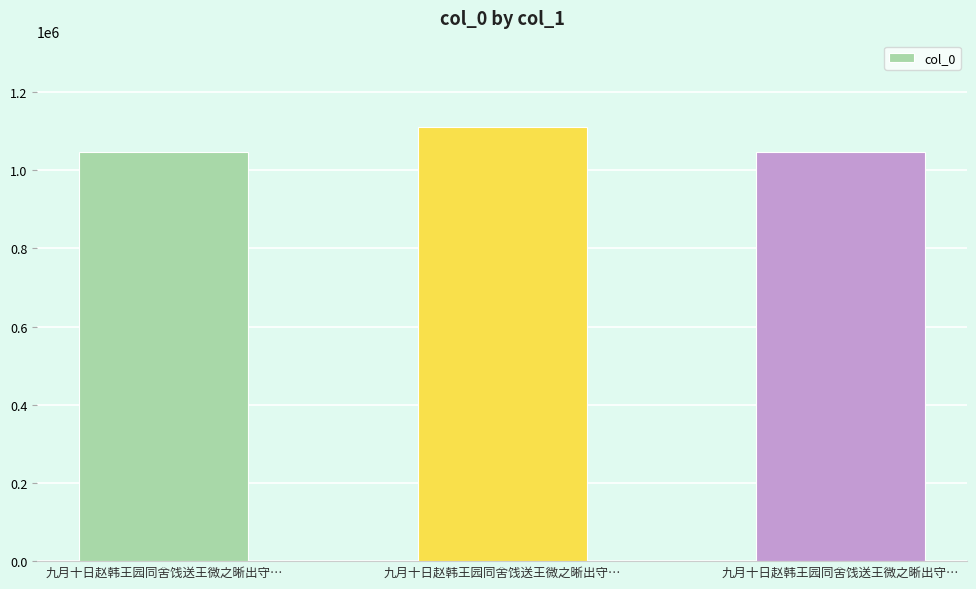

The chart shows a value of 1578818 at 九月十日赵韩王园同舍饯送王微之晰出守…. True or false?

False